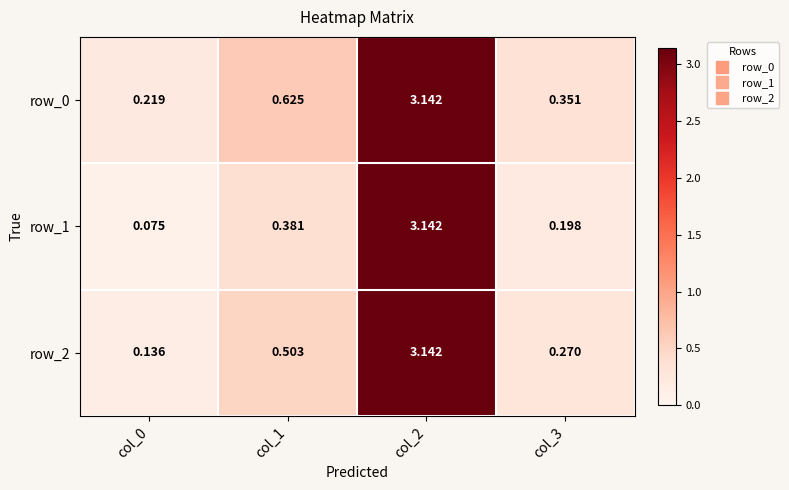

Which category has the highest value across all series?

col_2